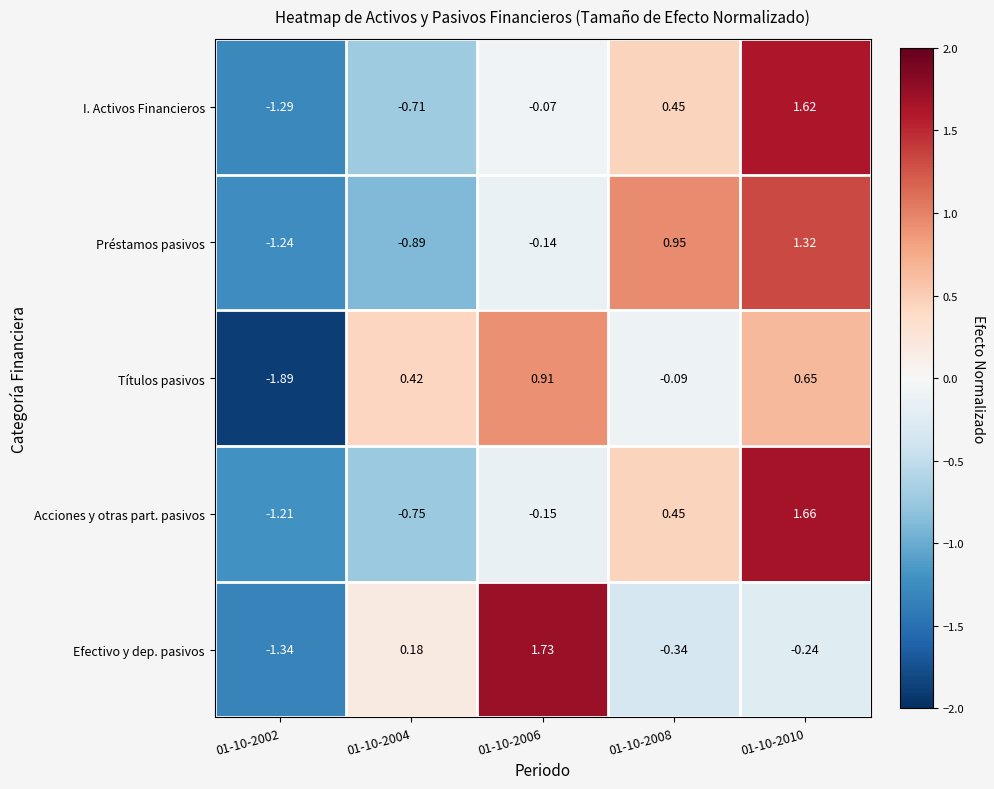

How many data points in Préstamos pasivos are above 0?

2